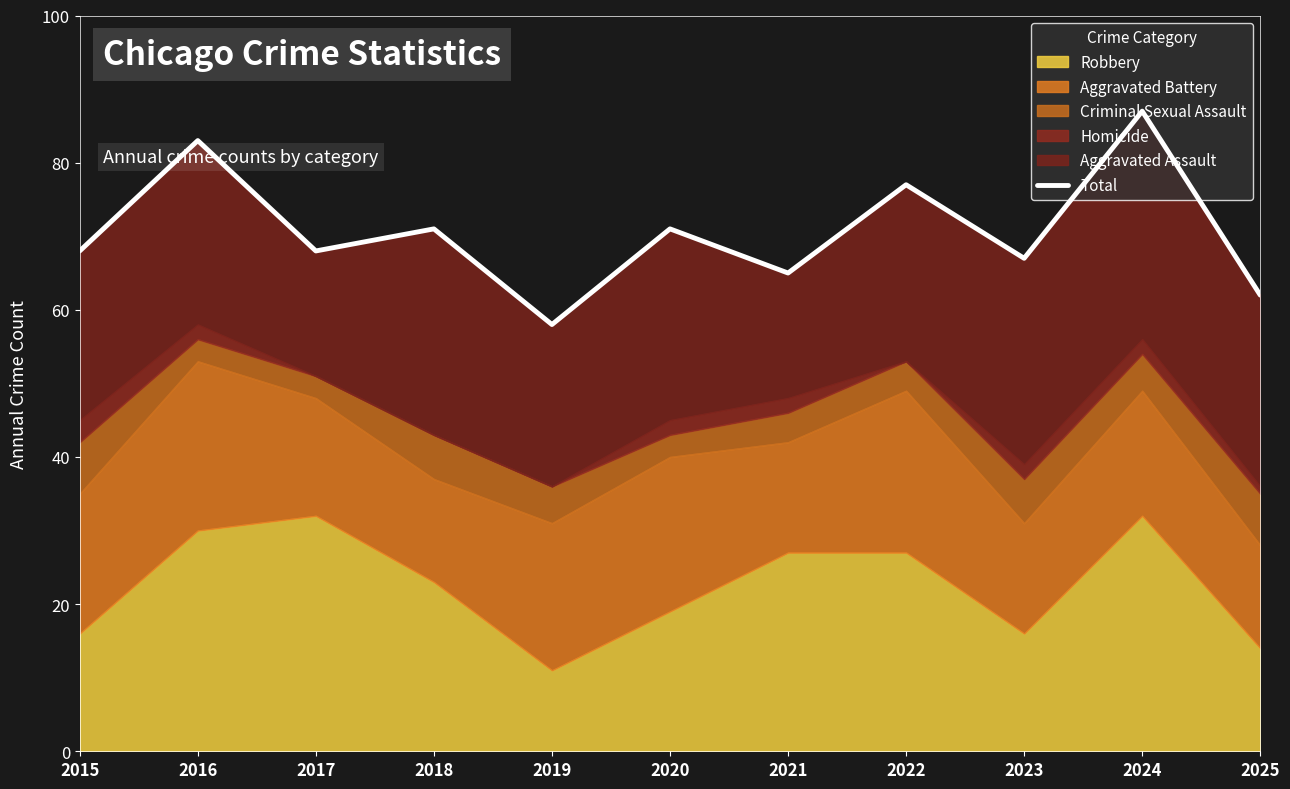

What value does the data have at 2024, to the nearest 10?

90